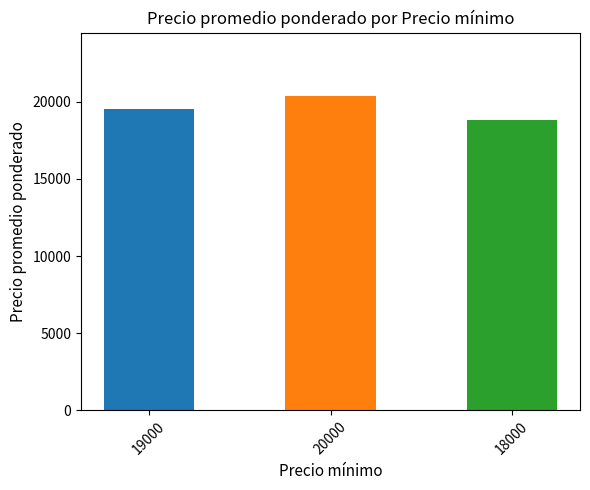

What position from the right is 20000?

2